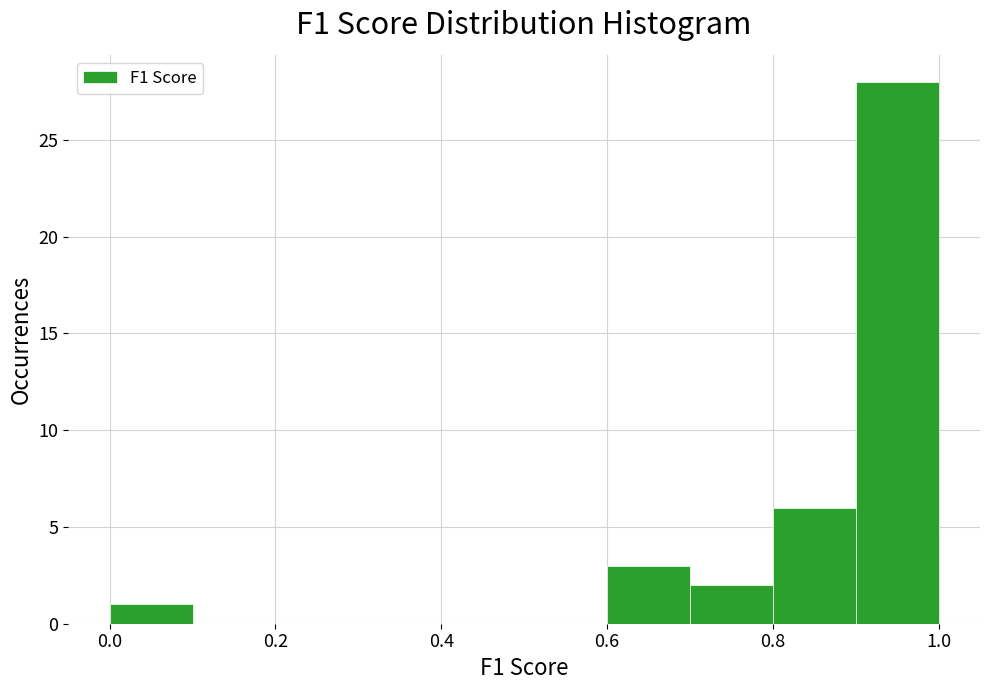

What is the height of the bar covering 0.7 to 0.8 on the x-axis? The values are not printed on the chart, so give them approximately, as read against the axis.

2